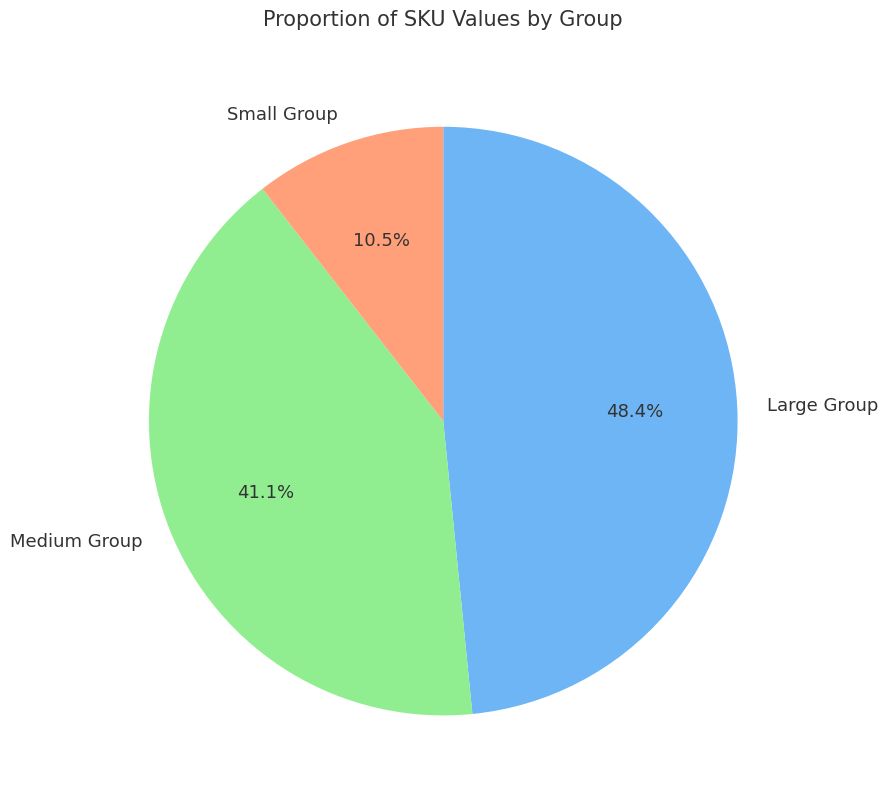

Is there any slice that represents more than half of the pie?

No